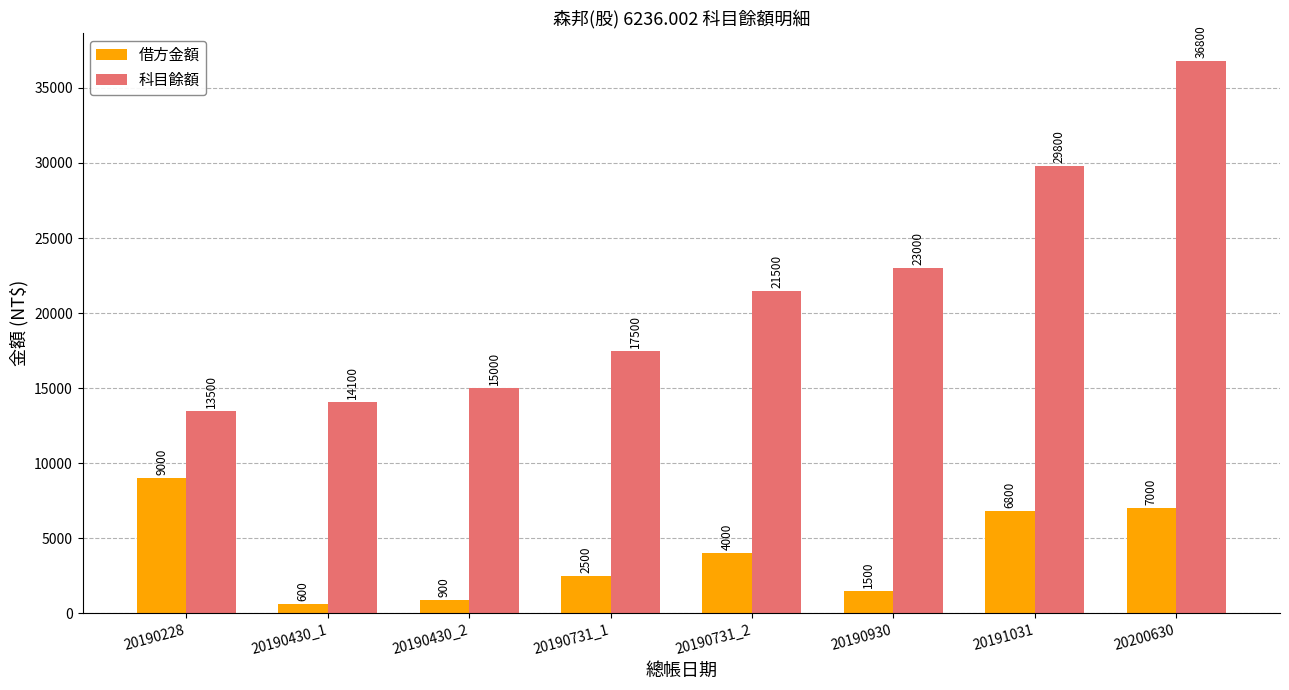

What is the difference between the second highest and second lowest values in the 科目餘額 series?

15700